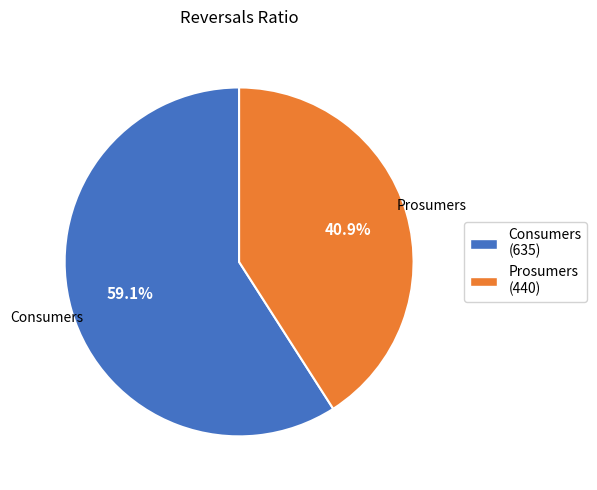

The Consumers slice represents 59% of the pie. True or false?

True